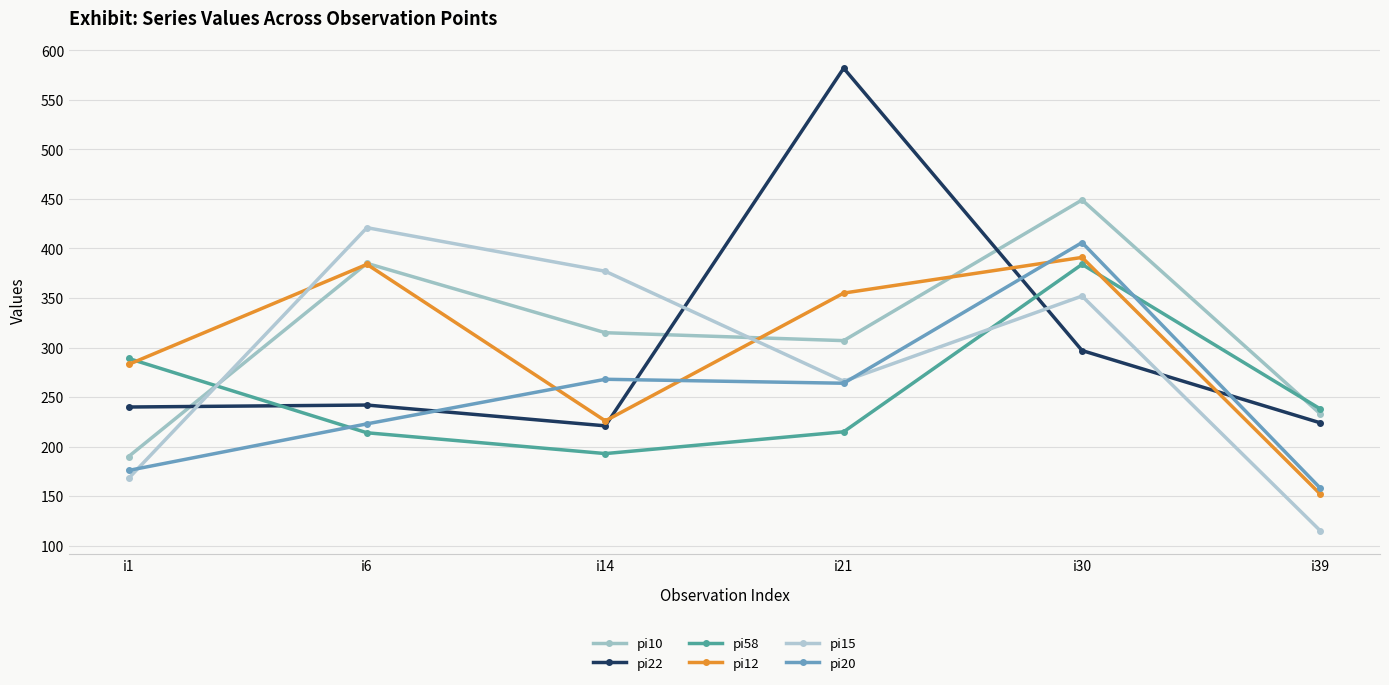

What is the total value across all series at i21?

1989